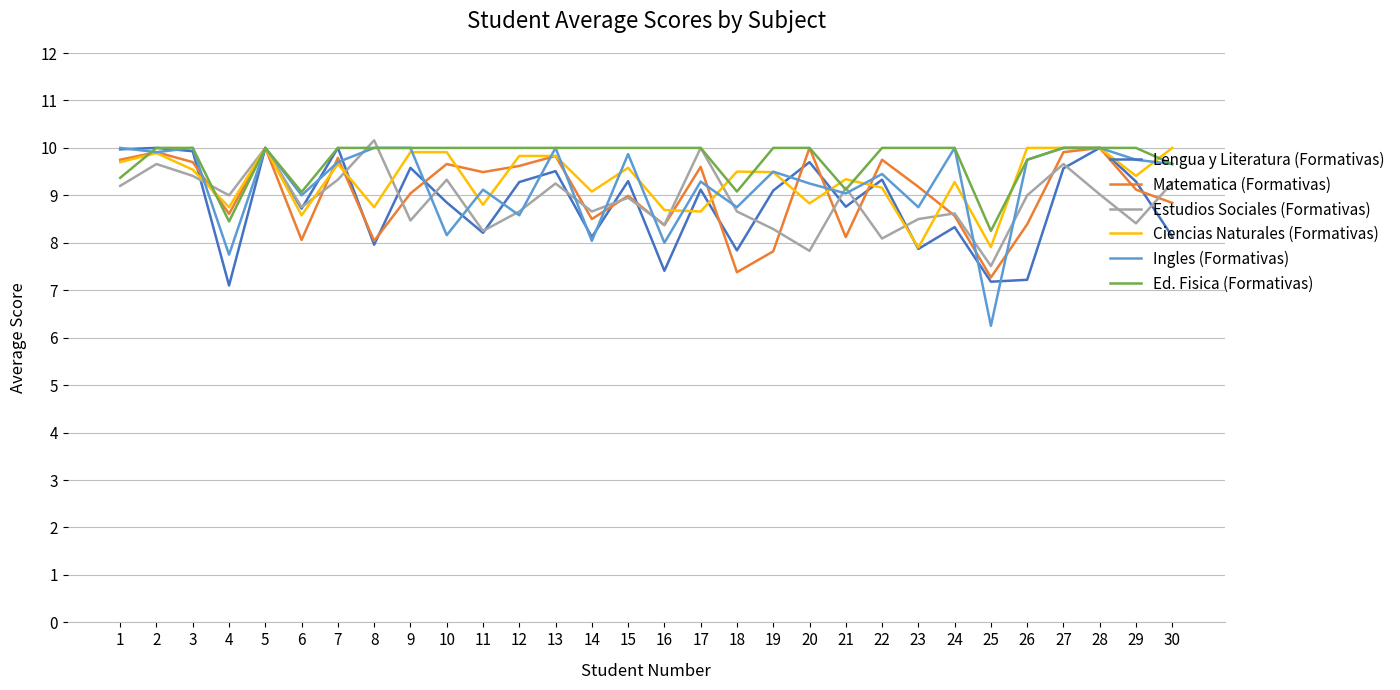

Is the value of Ed. Fisica (Formativas) at 26 greater than the value of Estudios Sociales (Formativas) at 4?

Yes